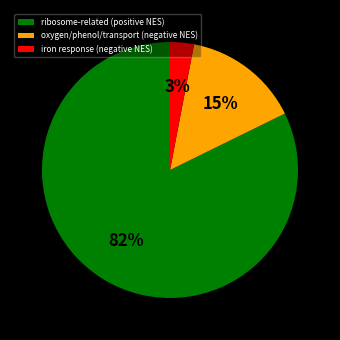

True or false: oxygen/phenol/transport (negative NES) accounts for 15% of the total.

True